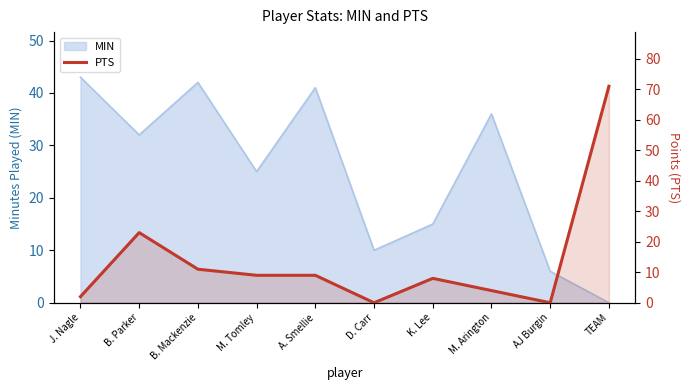

What is the ratio of the value at M. Tomley to the value at K. Lee?

1.1